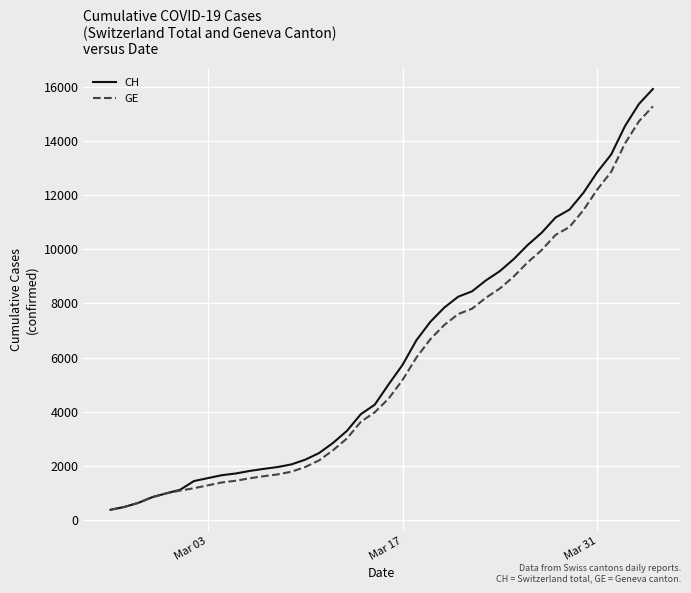

Rank the series by their average value, from highest to lowest.

CH, GE